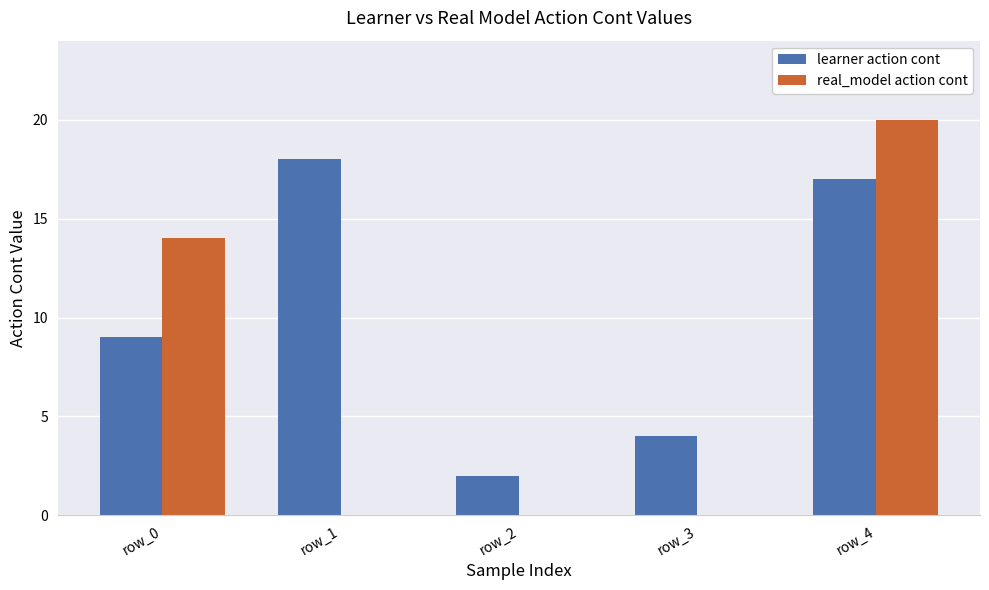

What are all the series names shown in the legend?

learner action cont, real_model action cont